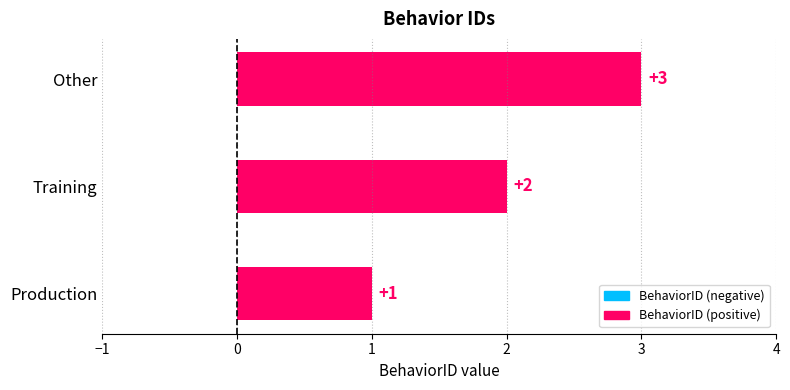

Which has a higher value, Other or Training?

Other